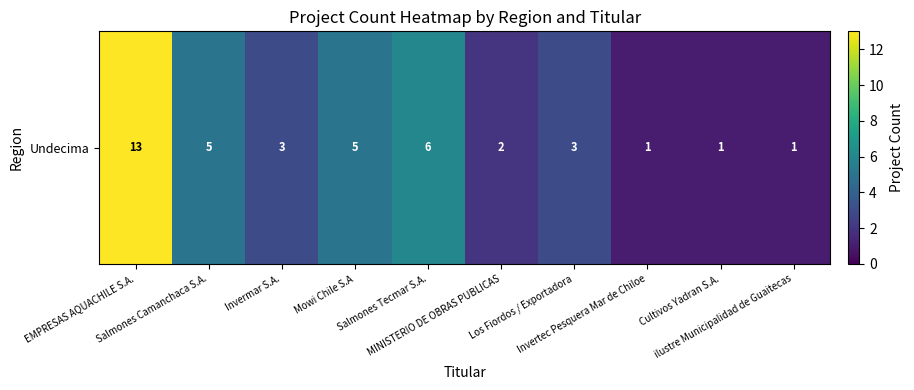

Count the number of categories in the chart.

10